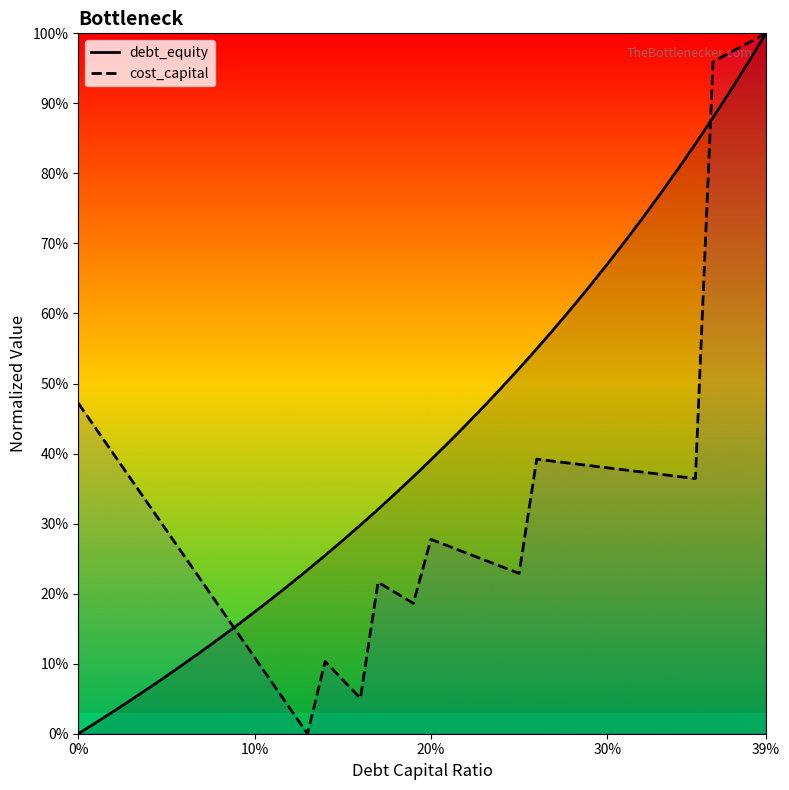

What are all the series names shown in the legend?

debt_equity, cost_capital